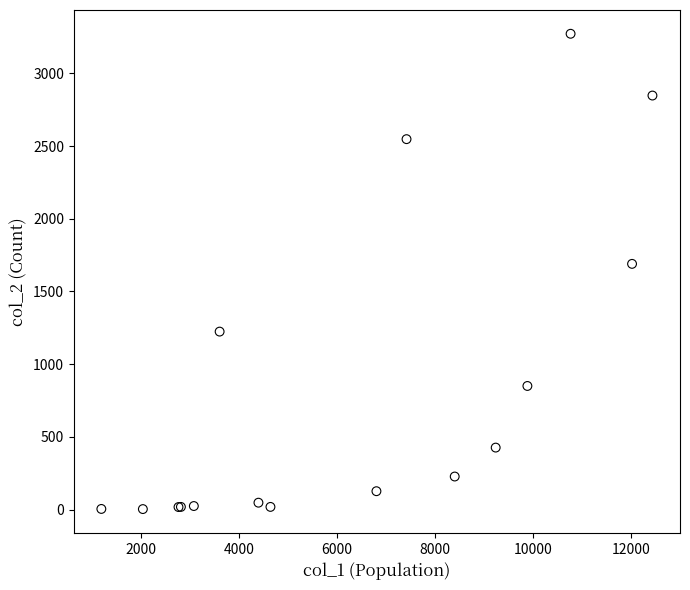

What Y value in the scatter plot is closest to 1638?

1690